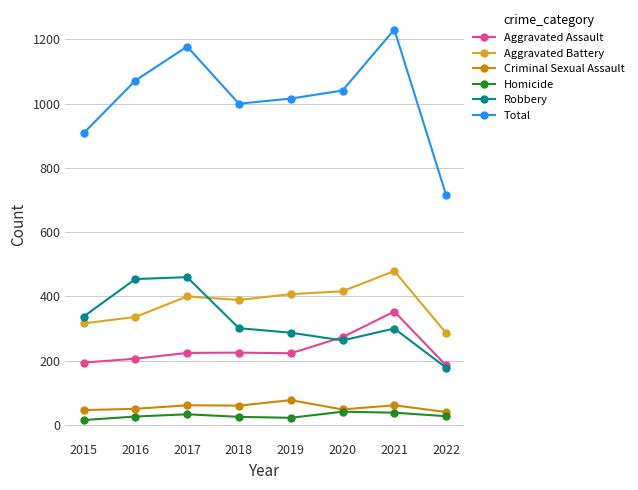

In Robbery, how many points are higher than both neighbors (excluding endpoints)?

2